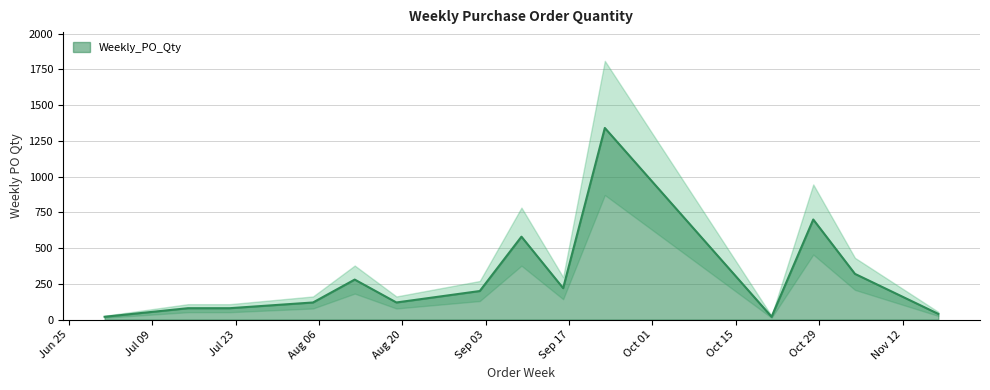

True or false: there are more than 2 points higher than both neighbors.

True